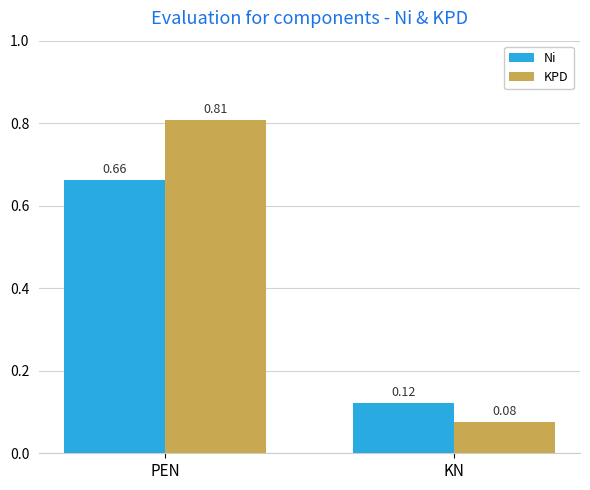

Which label corresponds to the largest value in the chart?

PEN